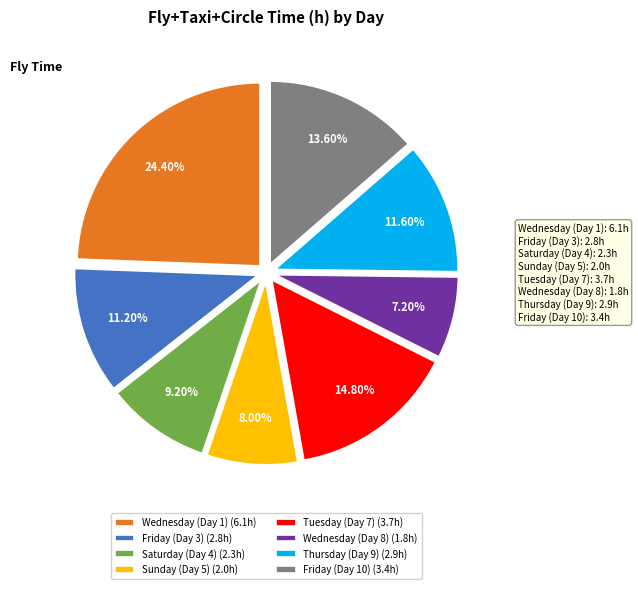

Which has a higher value, Friday (Day 3) or Saturday (Day 4)?

Friday (Day 3)